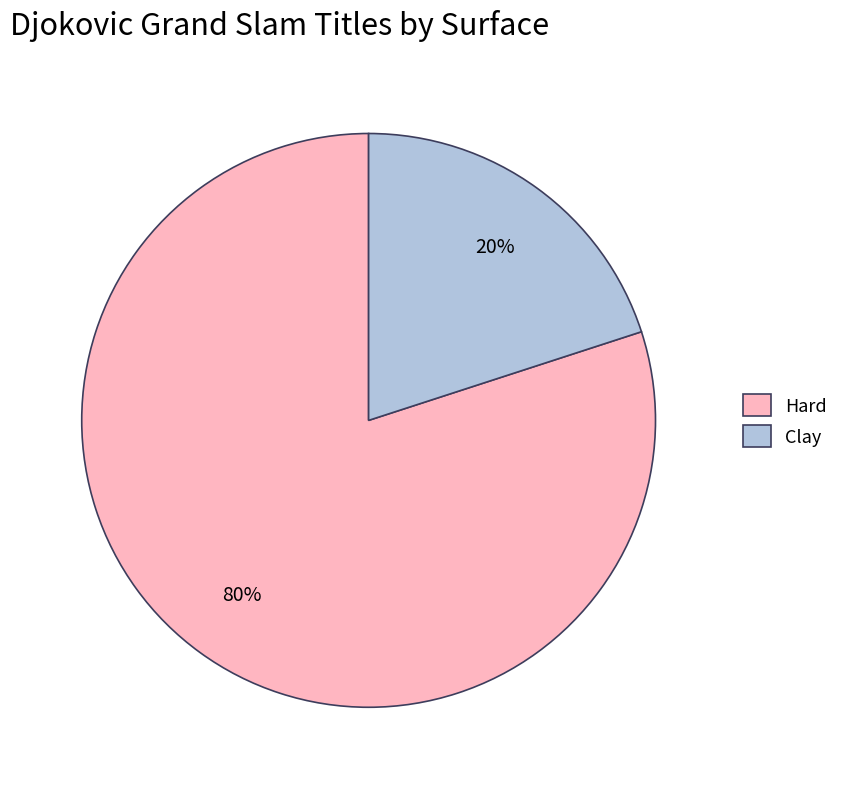

Which slice is the largest?

Hard